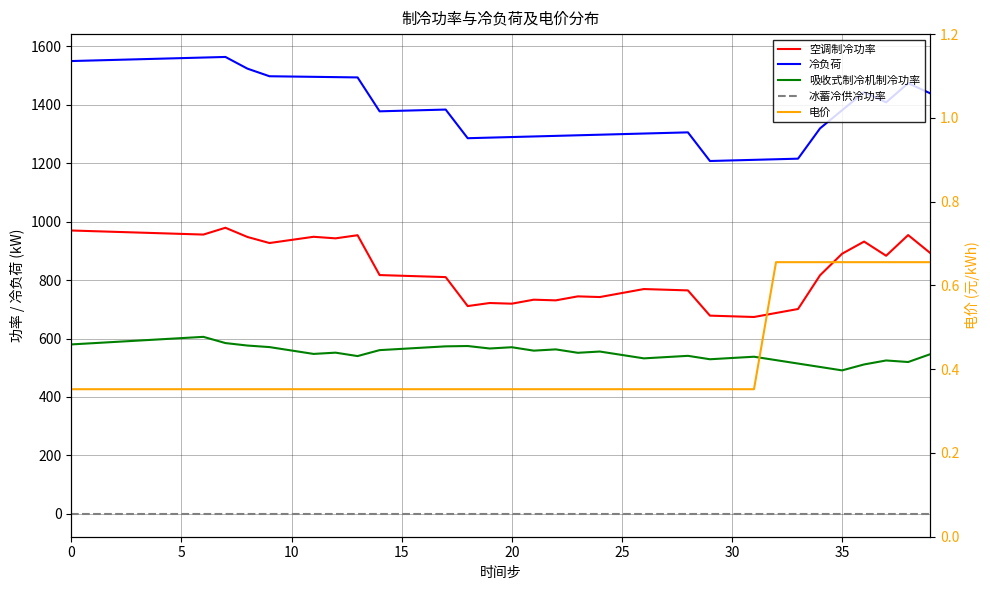

True or false: 冷负荷 and 电价 intersect in this chart.

False